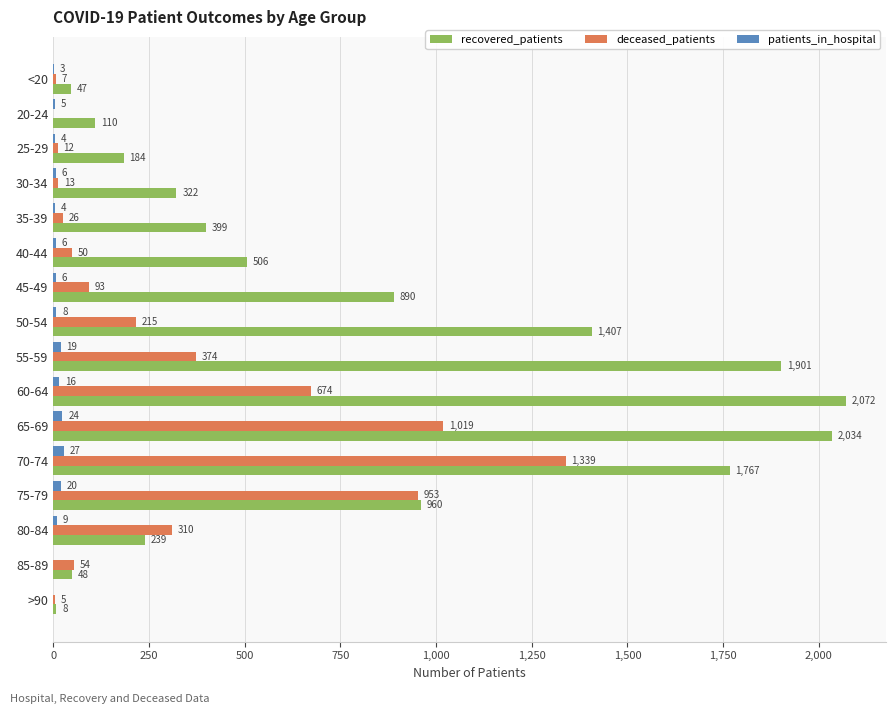

Which series changed the most between 30-34 and 80-84?

deceased_patients